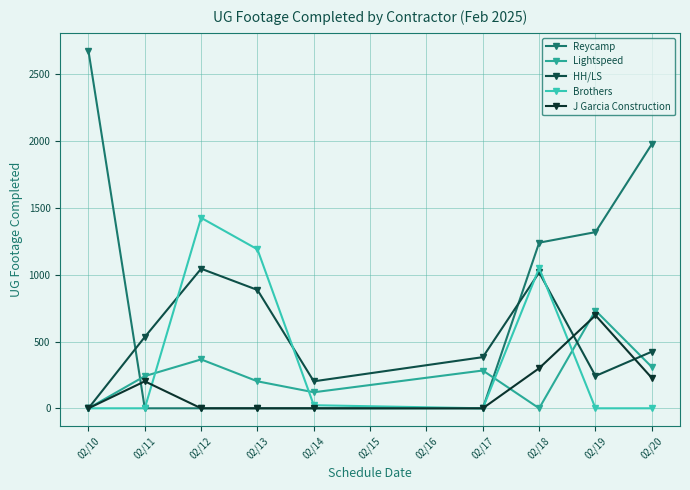

True or false: Brothers has a value of 37 at 02/14.

False